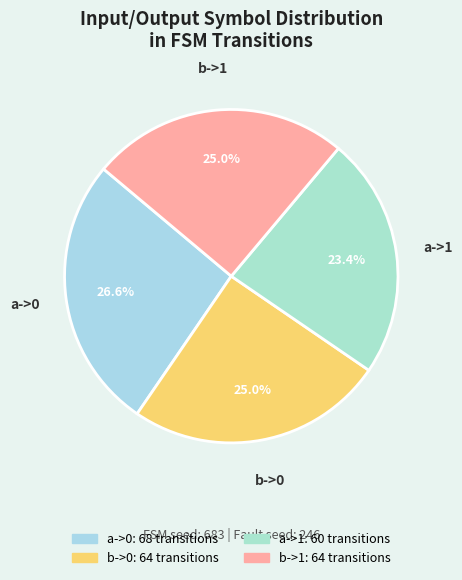

Between b->1 and a->1, which is larger?

b->1